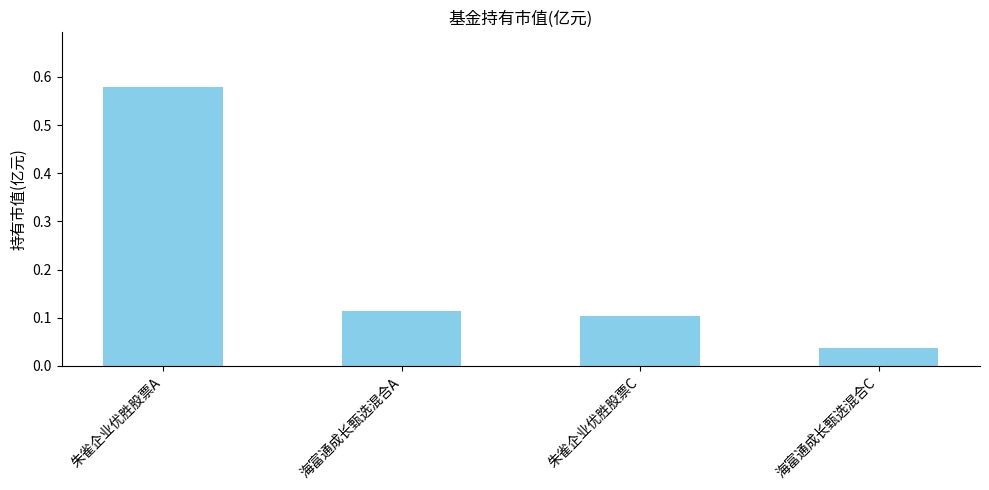

How many categories are shown in the chart?

4